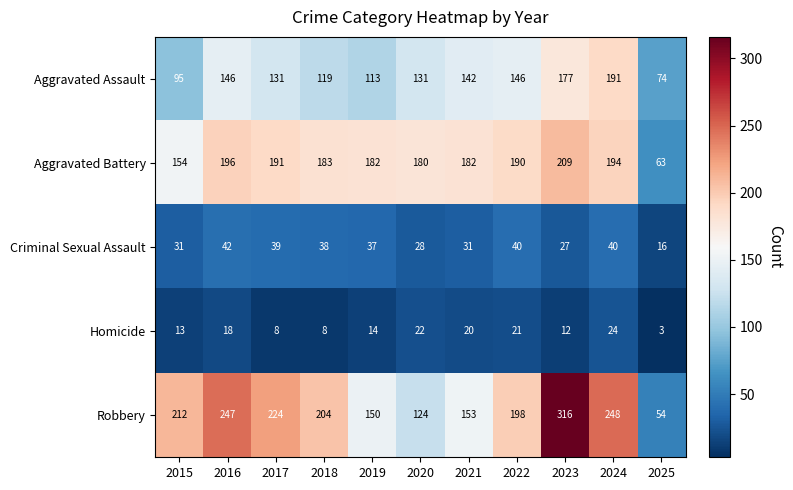

List the series in order of their peak value, highest first.

Robbery, Aggravated Battery, Aggravated Assault, Criminal Sexual Assault, Homicide